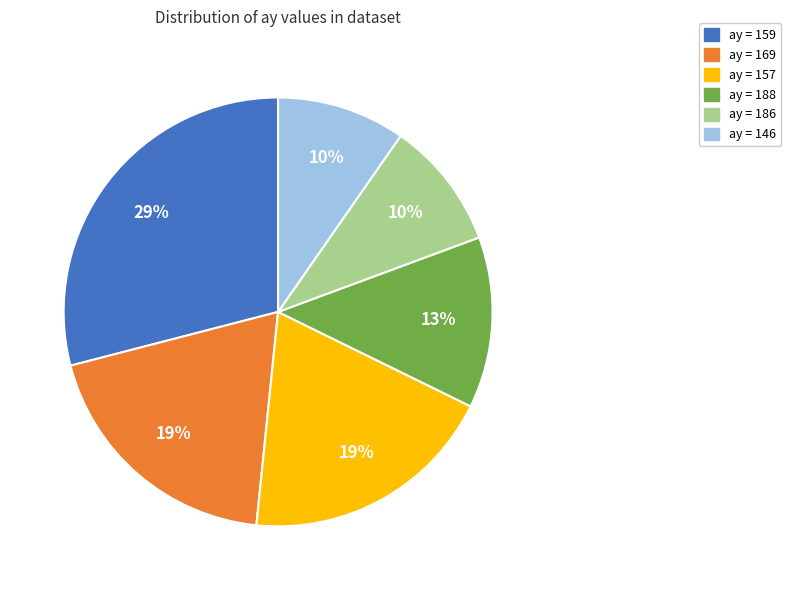

Is there any slice that represents more than half of the pie?

No